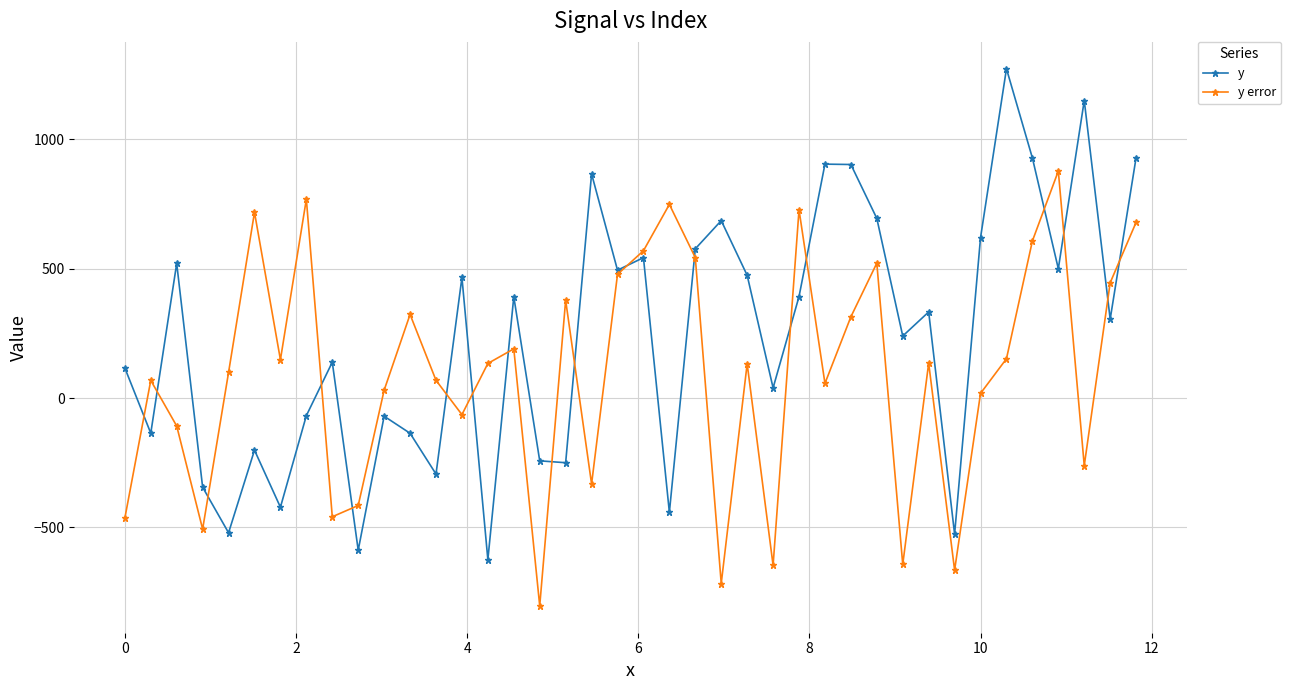

How many lines are shown in the chart?

2